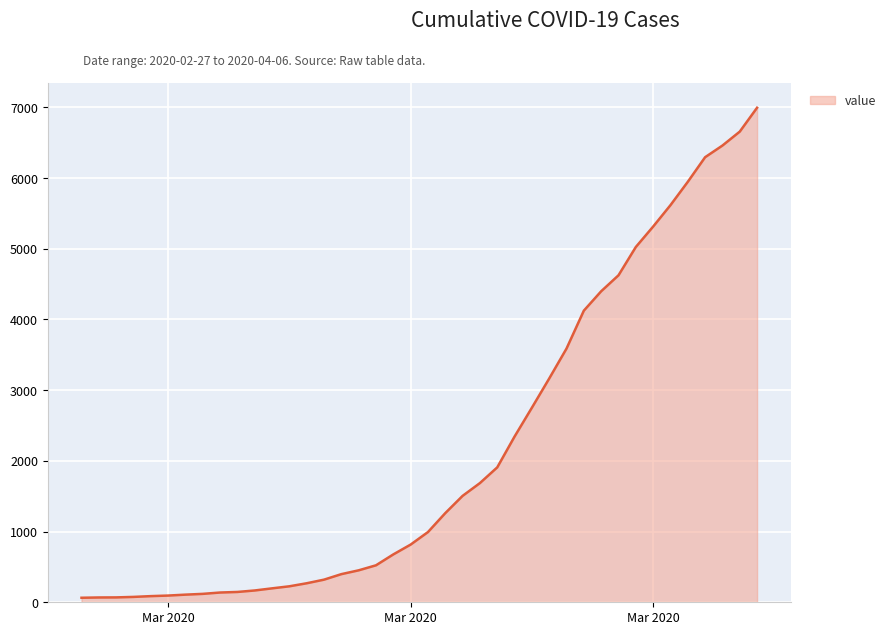

What is the maximum value shown in the chart?

6995